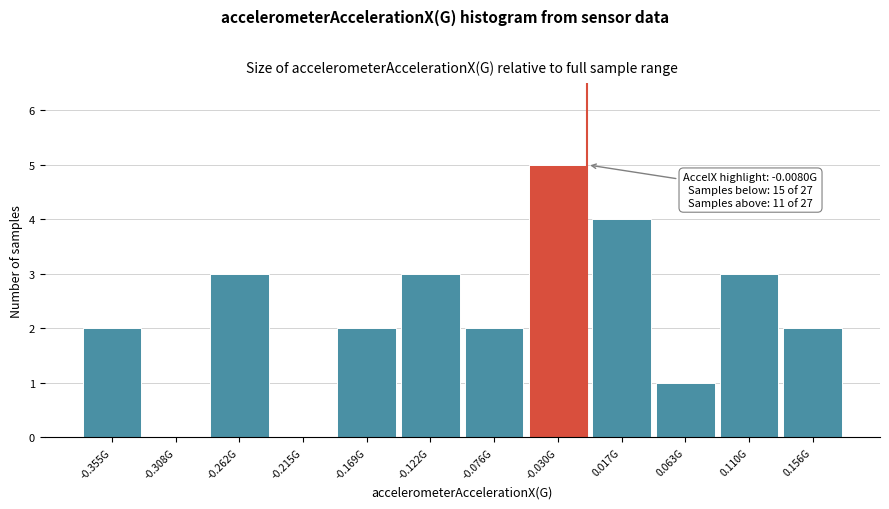

Reading left to right, extract all data points from this chart.

-0.355G=2	-0.308G=0	-0.262G=3	-0.215G=0	-0.169G=2	-0.122G=3	-0.076G=2	-0.030G=5	0.017G=4	0.063G=1	0.110G=3	0.156G=2